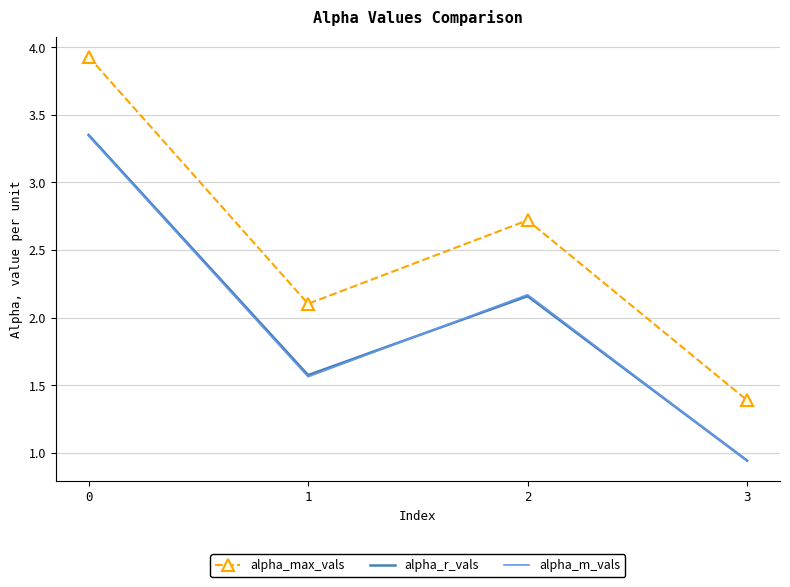

At which category does alpha_m_vals reach its first local peak?

2